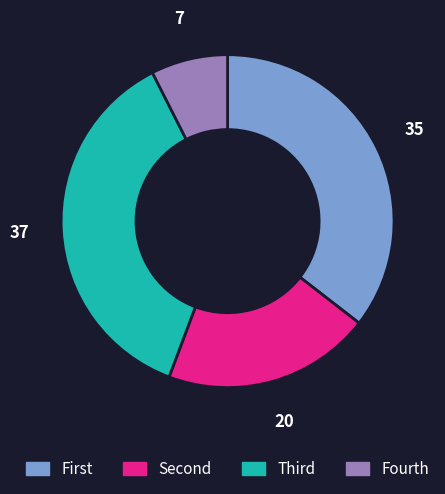

Which slice is the smallest?

Fourth